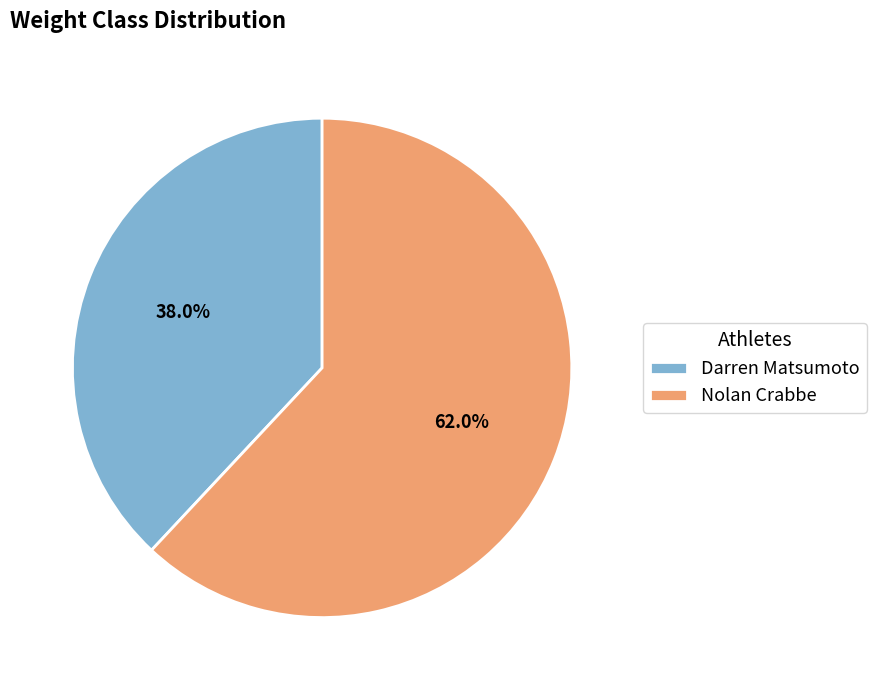

Does any single category account for the majority?

Yes